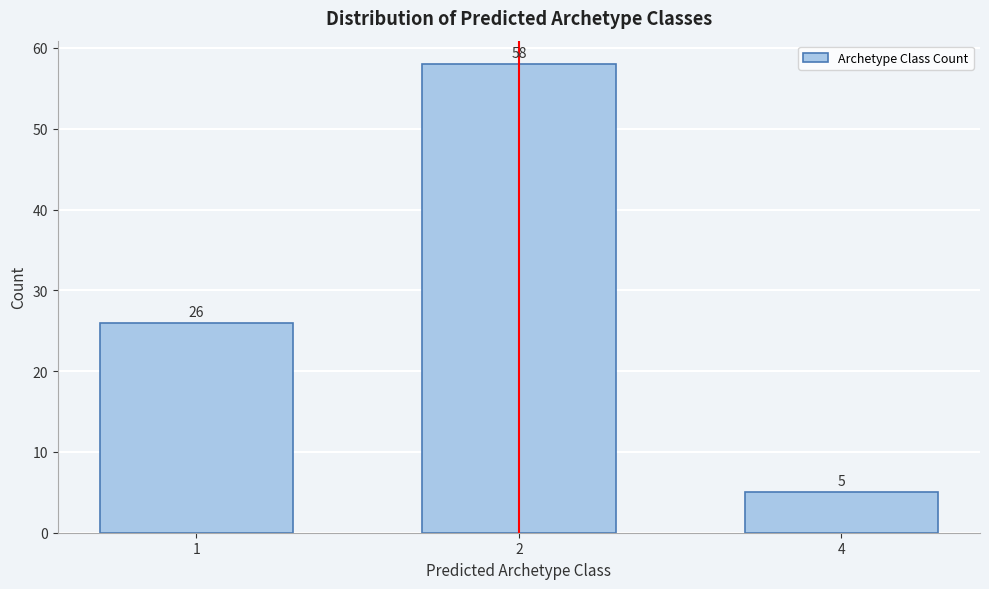

Reading right to left, transcribe all the data shown in this chart.

5	58	26